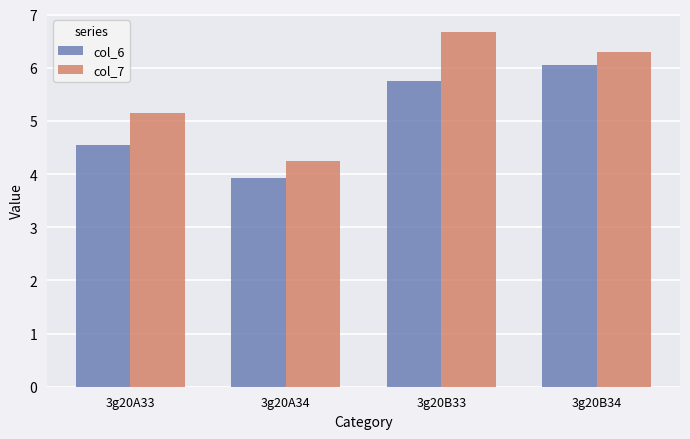

Rank the series by their maximum value, from highest to lowest.

col_7, col_6